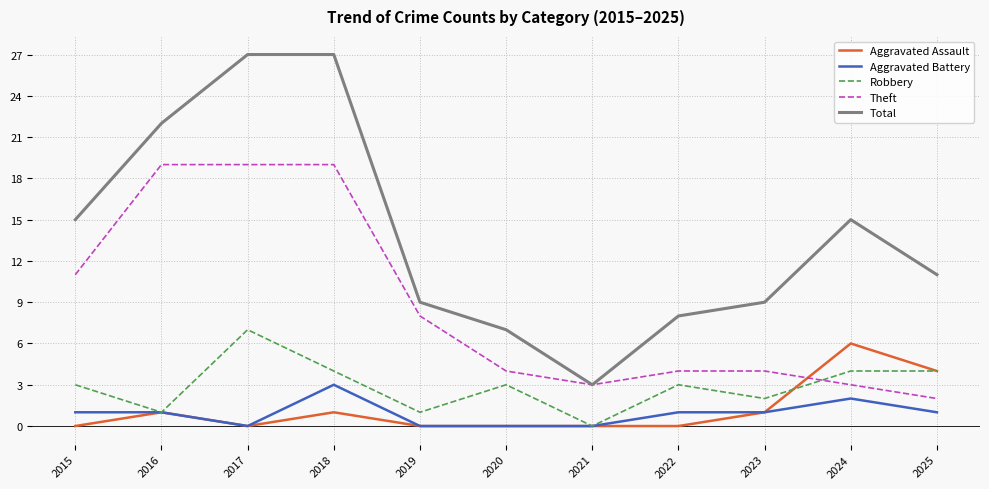

The value of Theft at 2021 is 5. True or false?

False